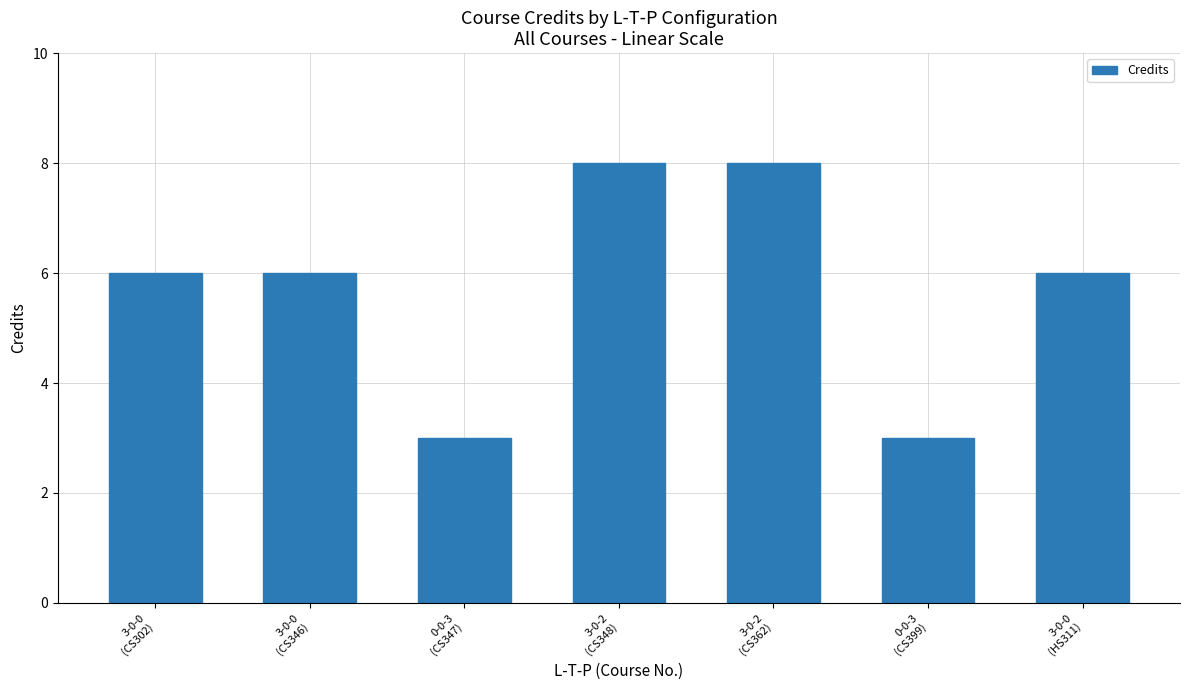

Count the number of categories in the chart.

7